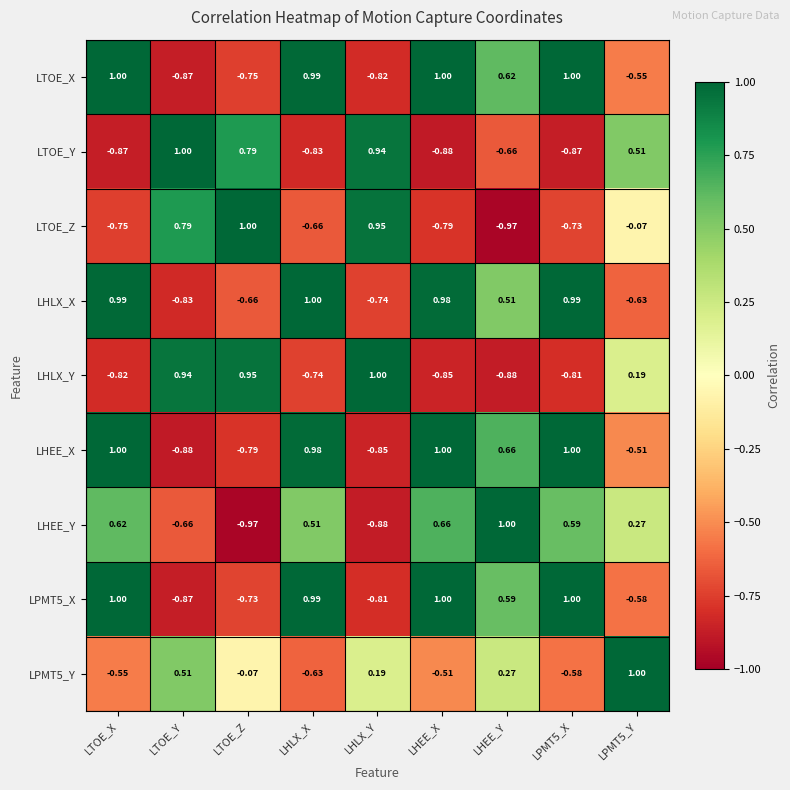

How many values in the LHEE_X series exceed 0?

5